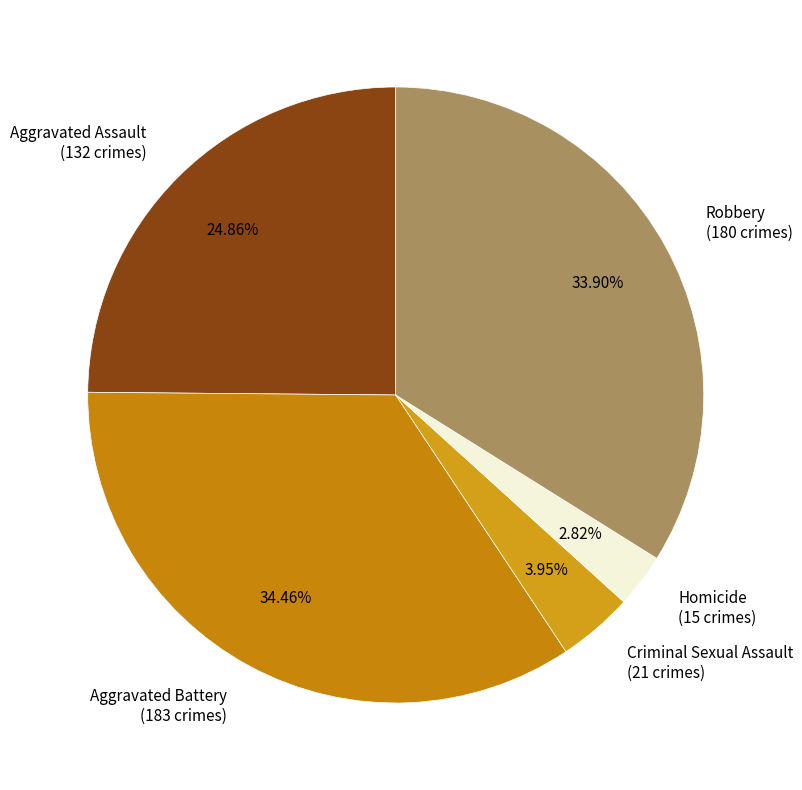

Is it true that Criminal Sexual Assault is 4% of the pie?

True